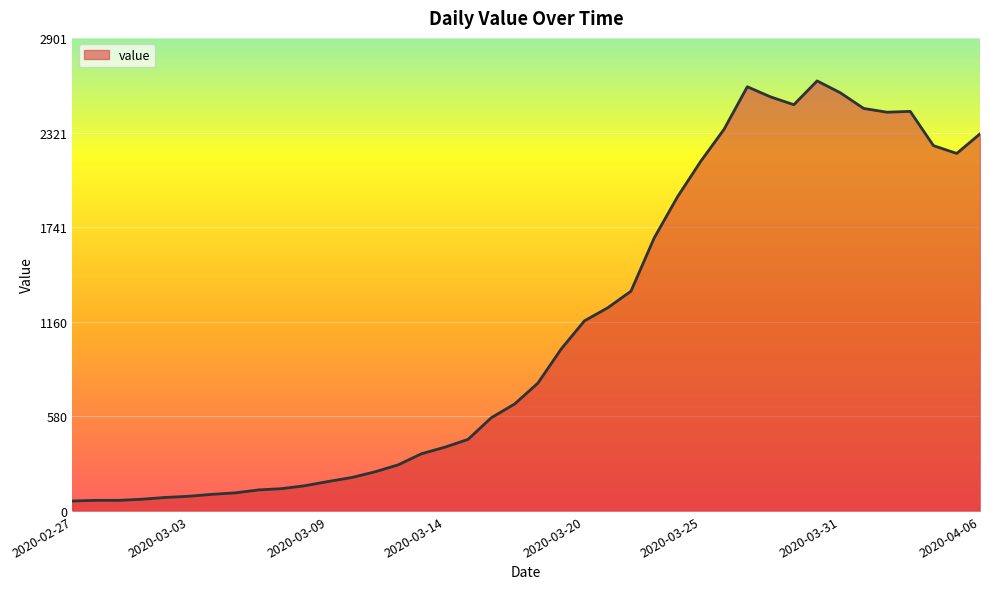

What is the difference between the maximum and minimum values?

2577